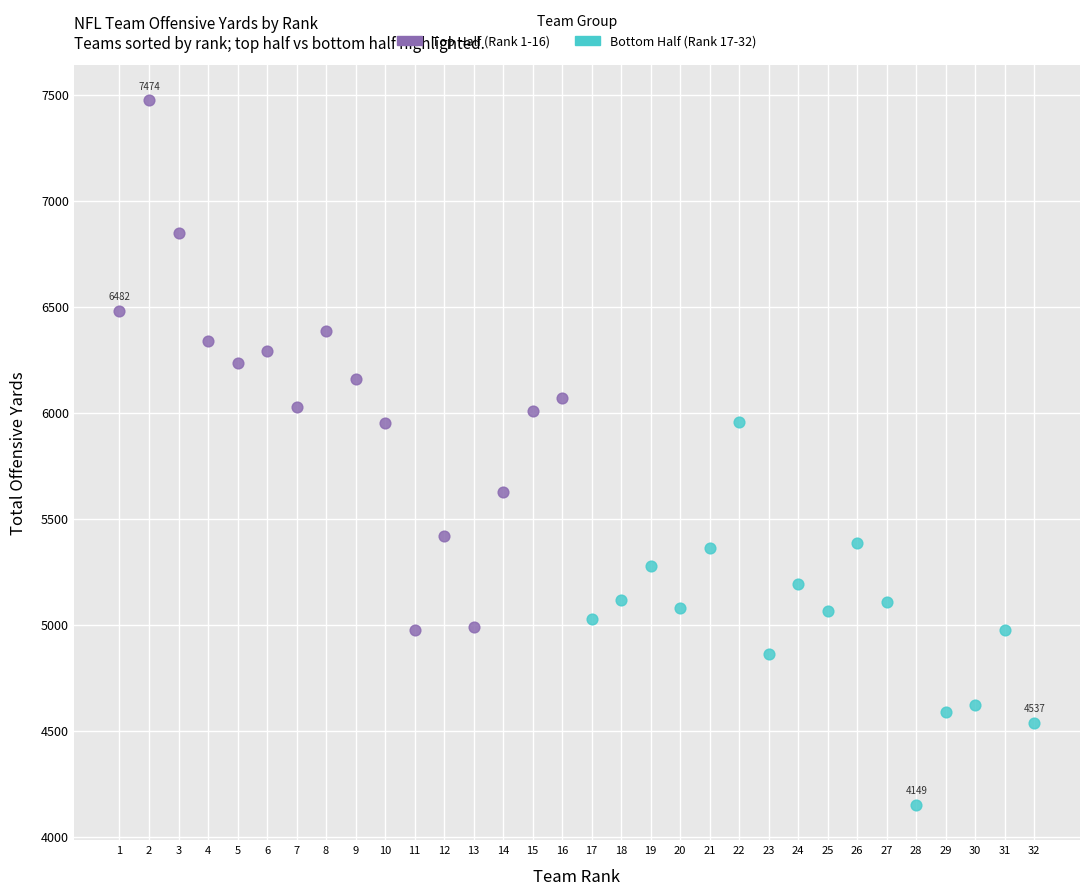

Which series contains the highest Y value?

Top Half (Rank 1-16)